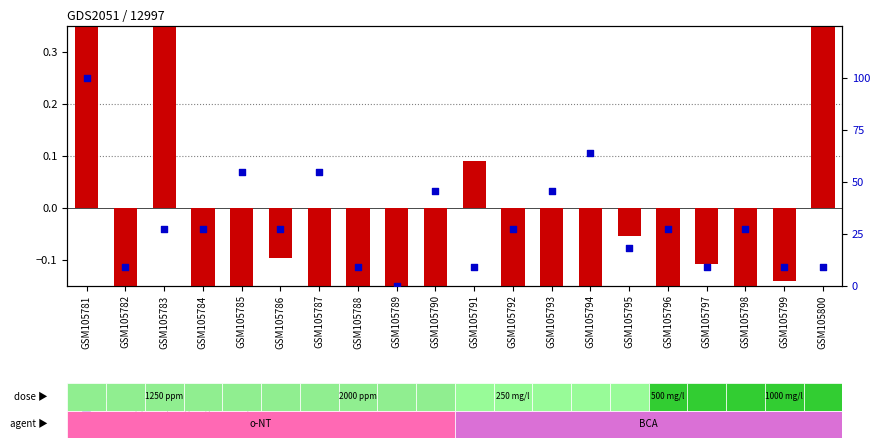

Which series contains the lowest Y value?

log10 ratio